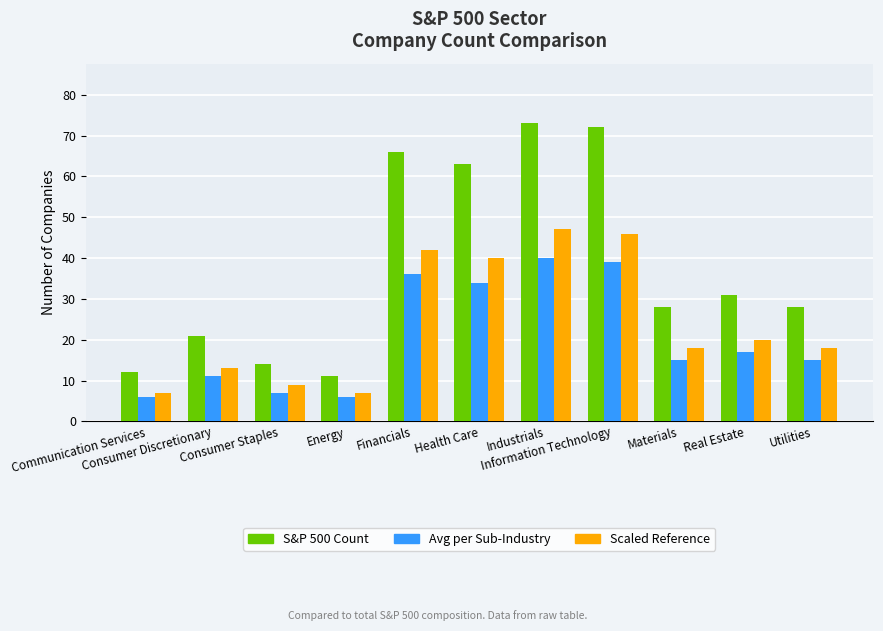

What value does the Avg per Sub-Industry series have at Health Care, to the nearest 10?

30